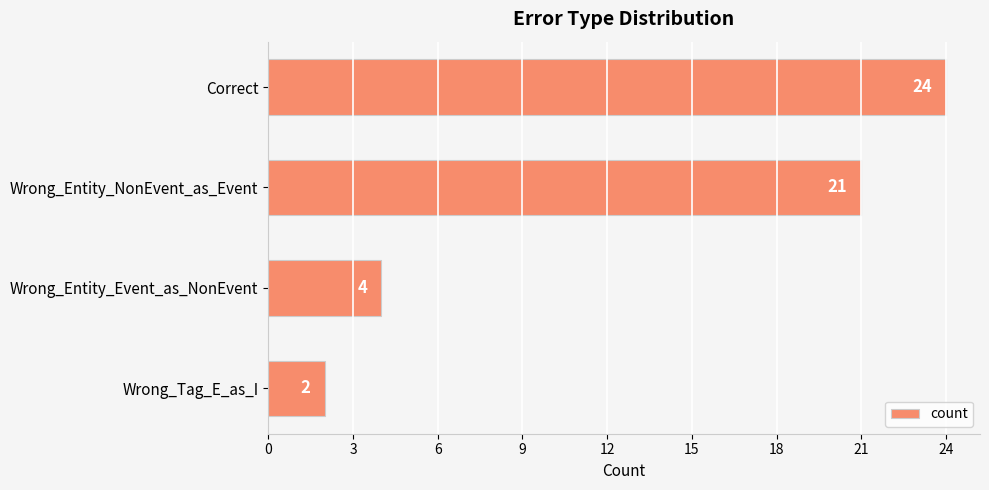

Reading top to bottom, transcribe all the data shown in this chart.

24	21	4	2